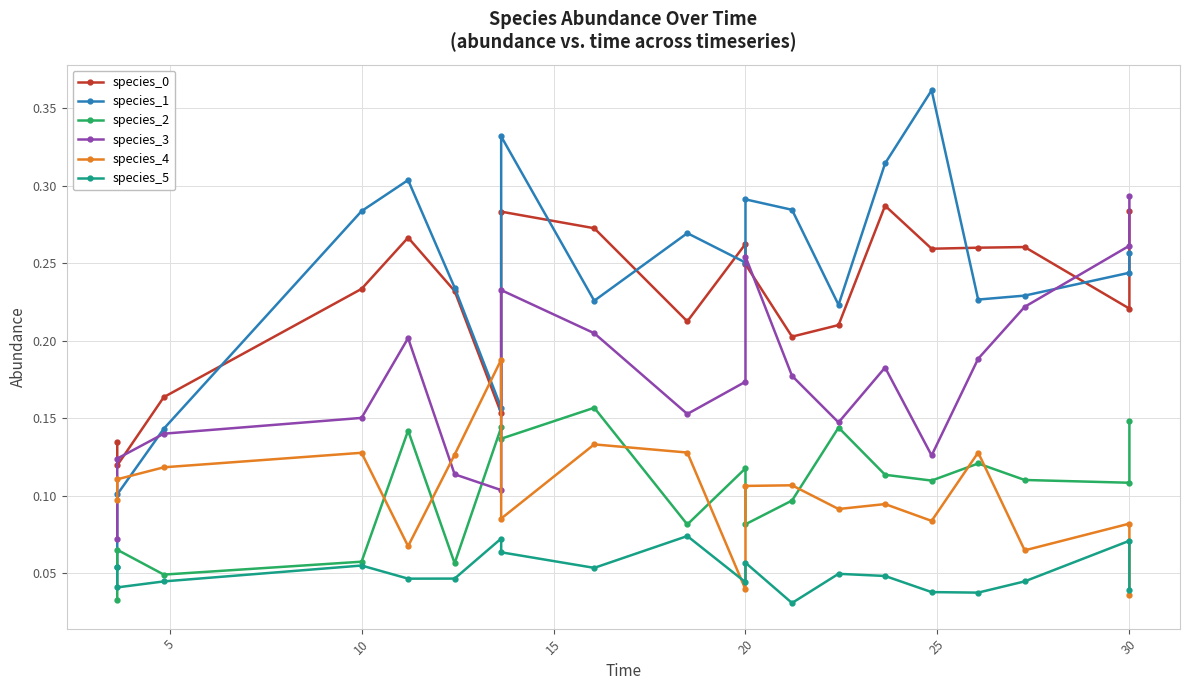

True or false: species_4 has more than 2 points higher than both neighbors.

True